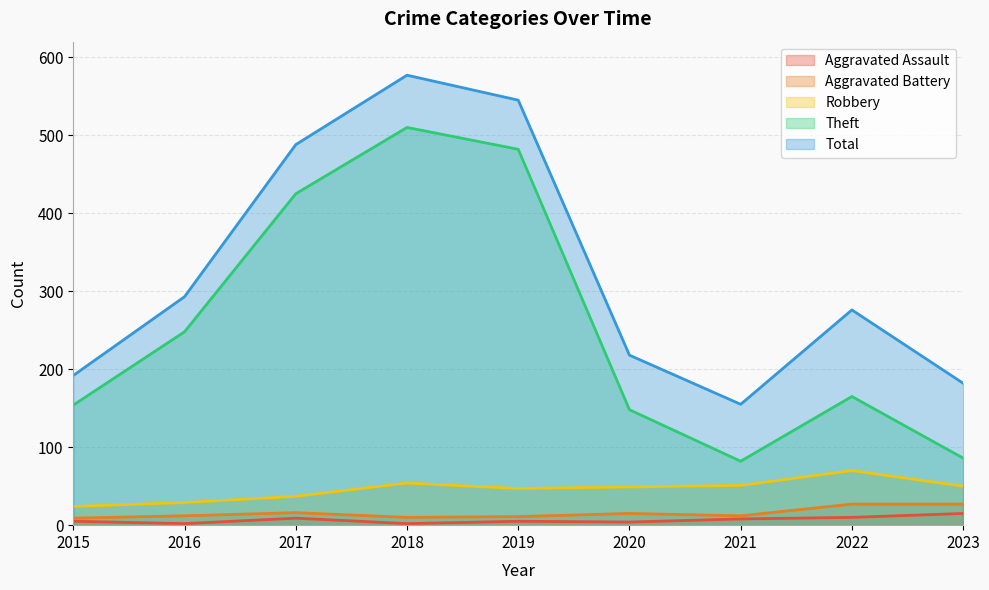

Is it true that Robbery equals 70 at 2022?

True